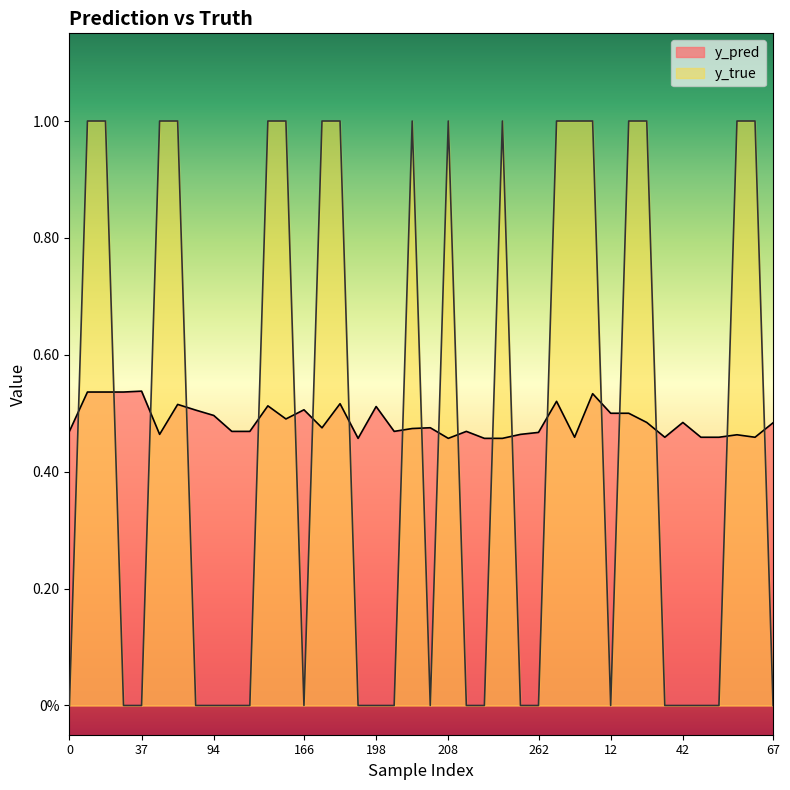

Rank the categories by y_true value from highest to lowest.

10, 13, 56, 71, 131, 140, 171, 174, 201, 208, 223, 269, 8, 11, 23, 27, 57, 66, 0, 33, 37, 83, 94, 107, 114, 166, 181, 198, 199, 206, 215, 219, 247, 262, 12, 28, 42, 48, 50, 67